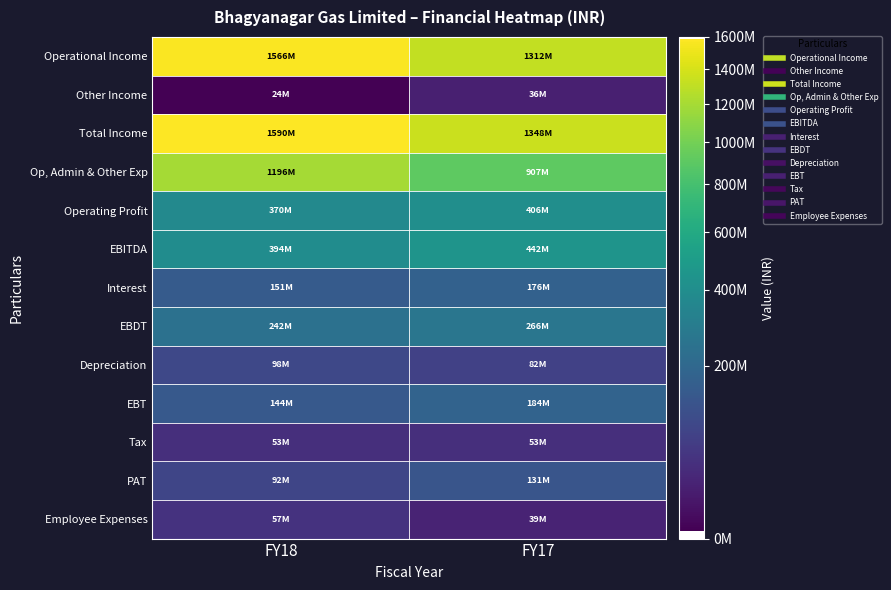

At how many categories does at least one series exceed 744496244?

2